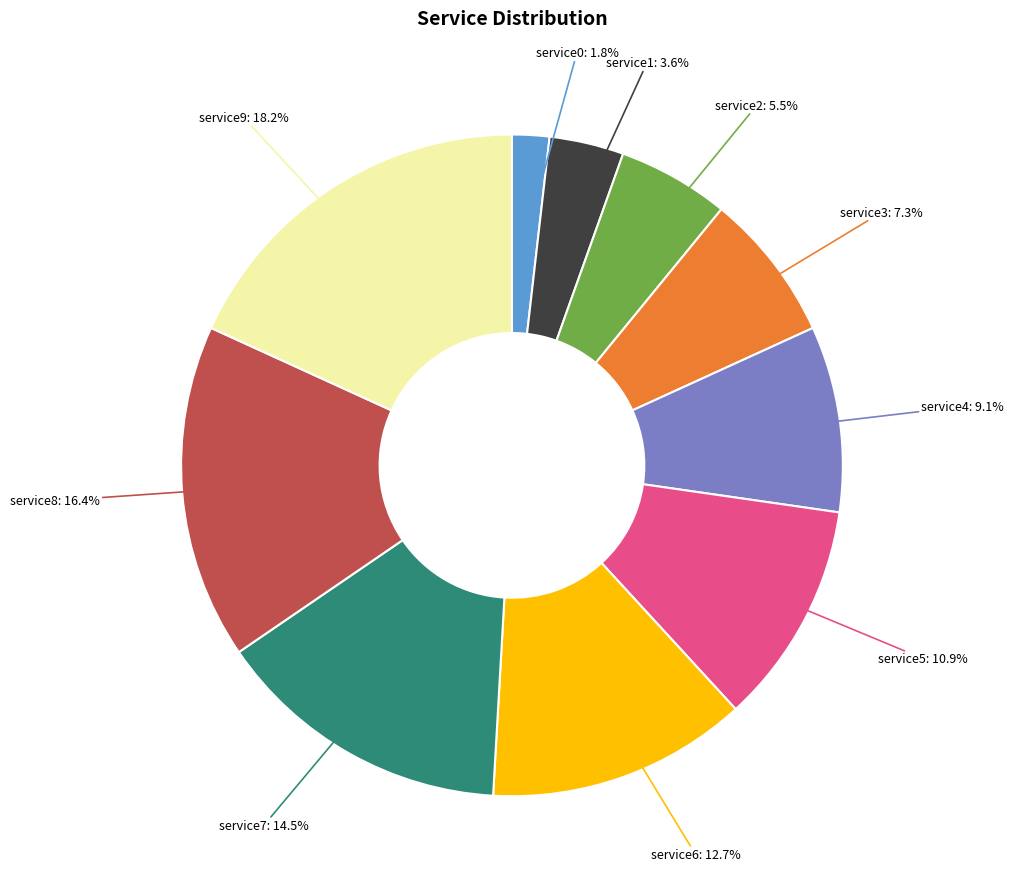

Is there a majority slice in this chart?

No